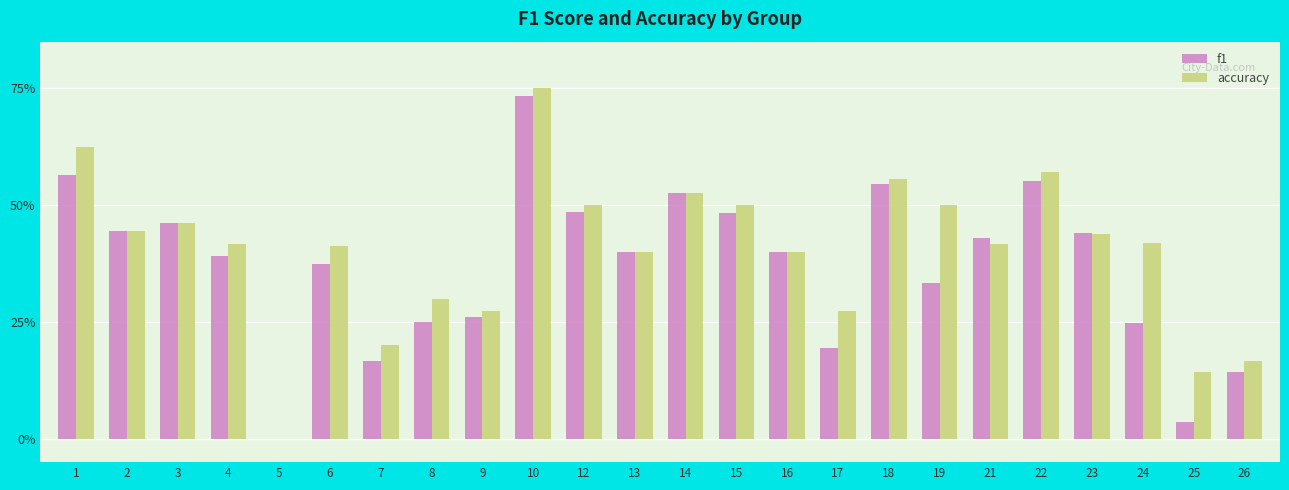

What are all the series names shown in the legend?

f1, accuracy